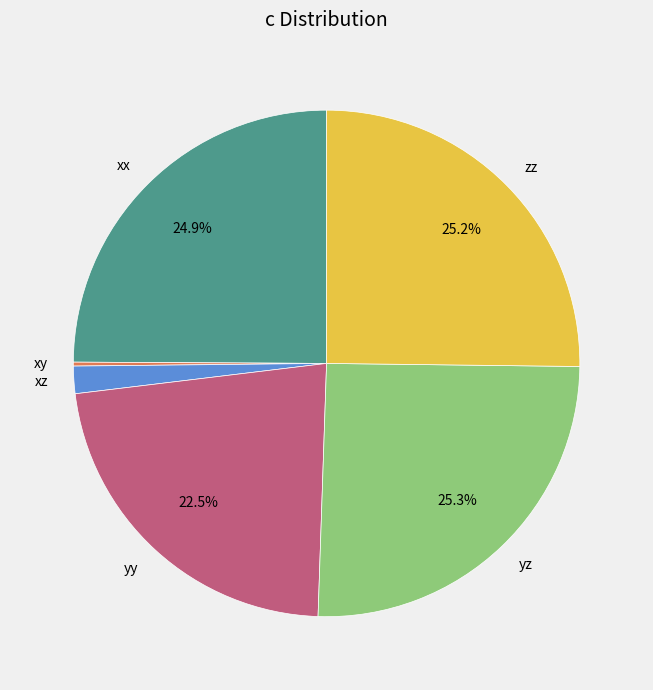

What is the ratio of the value at yz to the value at xx?

1.0